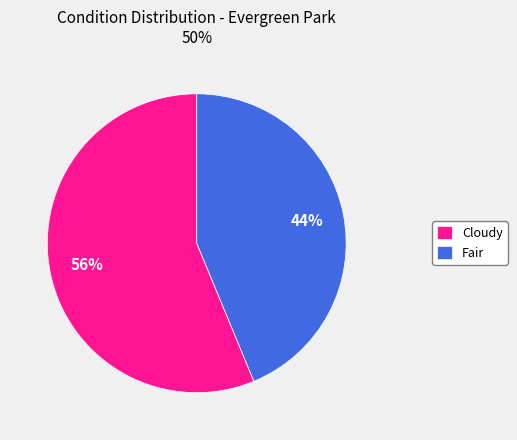

To the nearest percent, what is the combined percentage of Cloudy and Fair?

100%